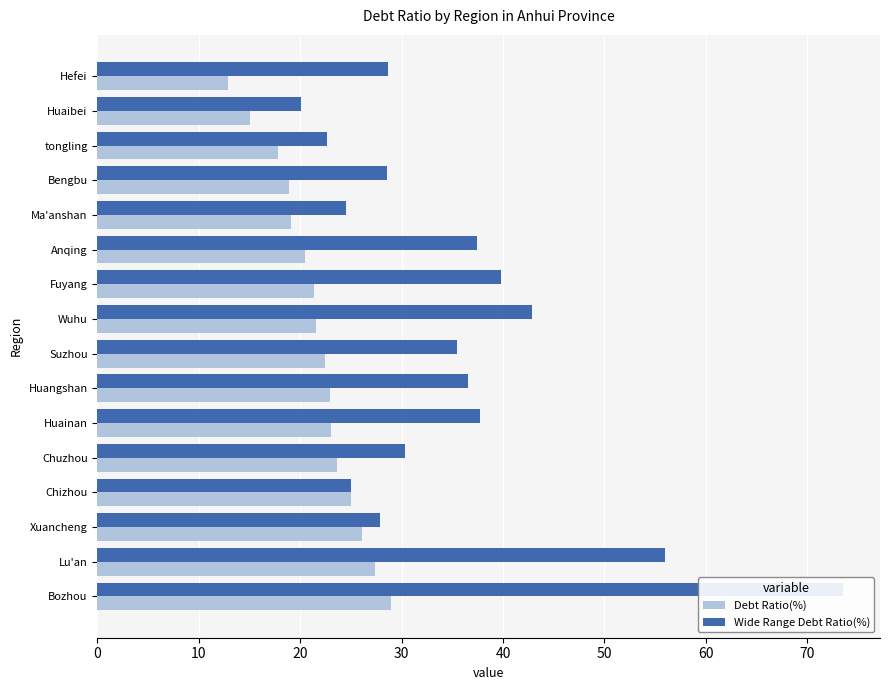

Between Wuhu and Hefei, which series saw the biggest shift?

Wide Range Debt Ratio(%)